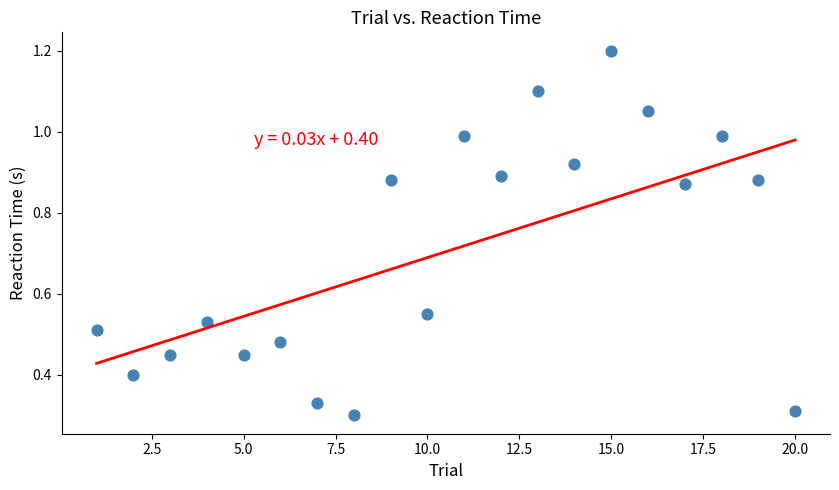

What is the range of X values (max minus min)?

19.0